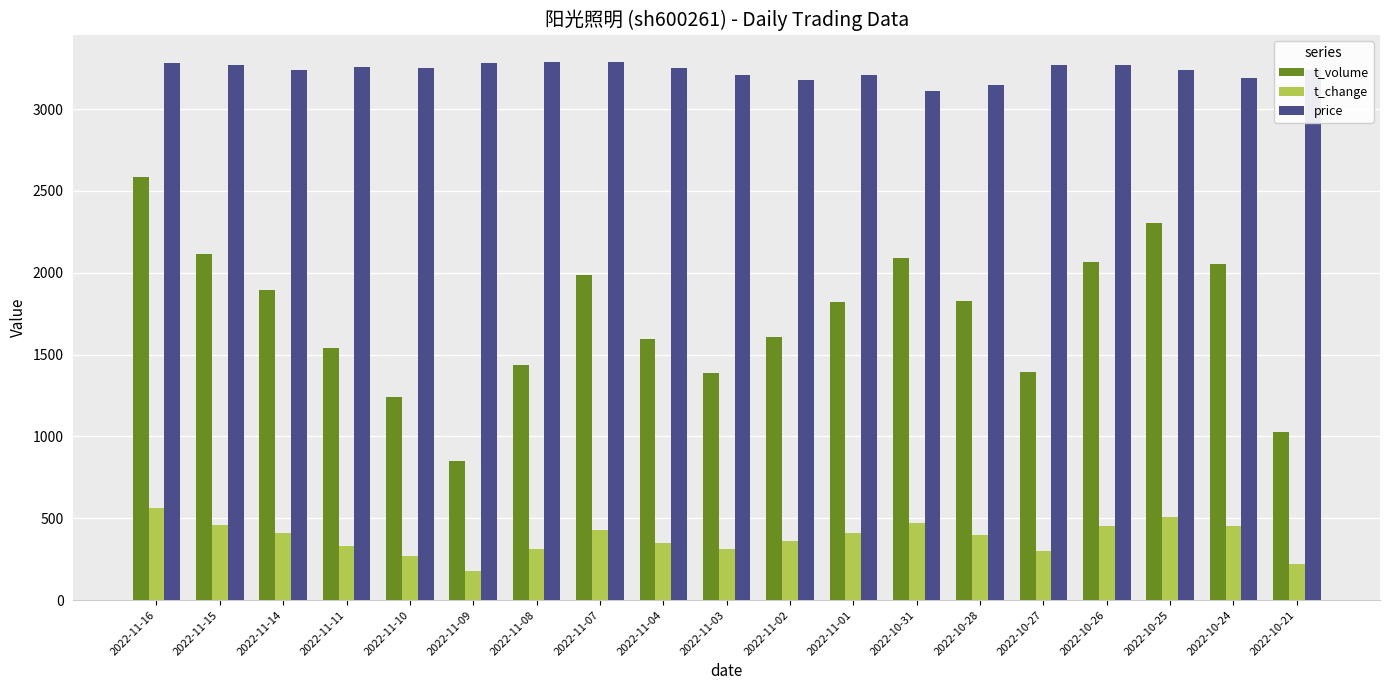

What are all the series names shown in the legend?

t_volume, t_change, price